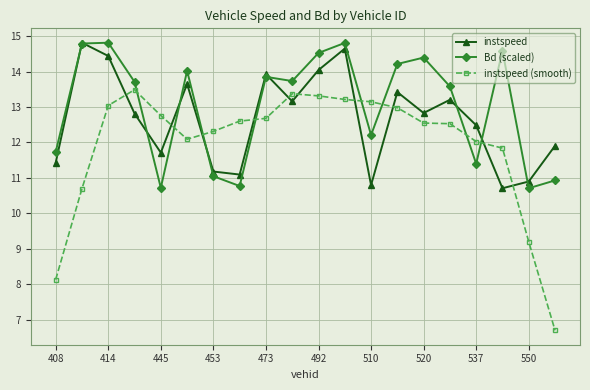

Which series ends up on top after the final intersection of instspeed (smooth) and Bd (scaled)?

Bd (scaled)